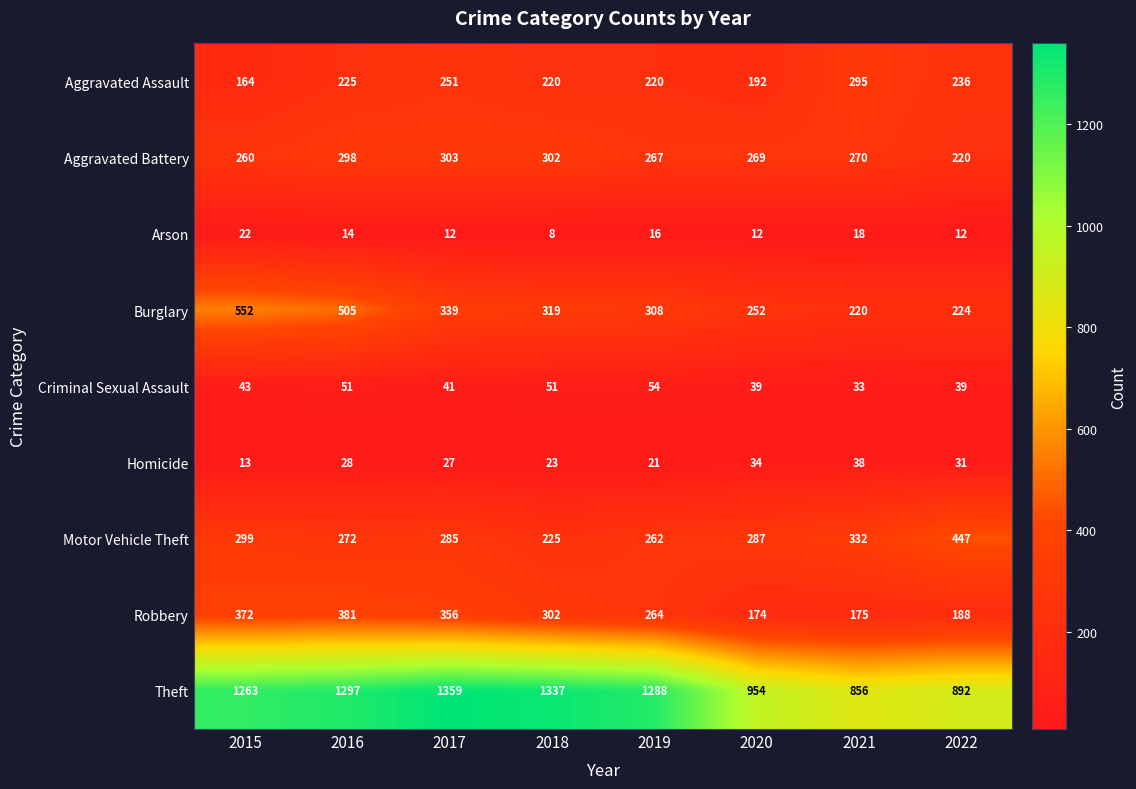

What is the spread (max minus min) of values at 2018?

1329